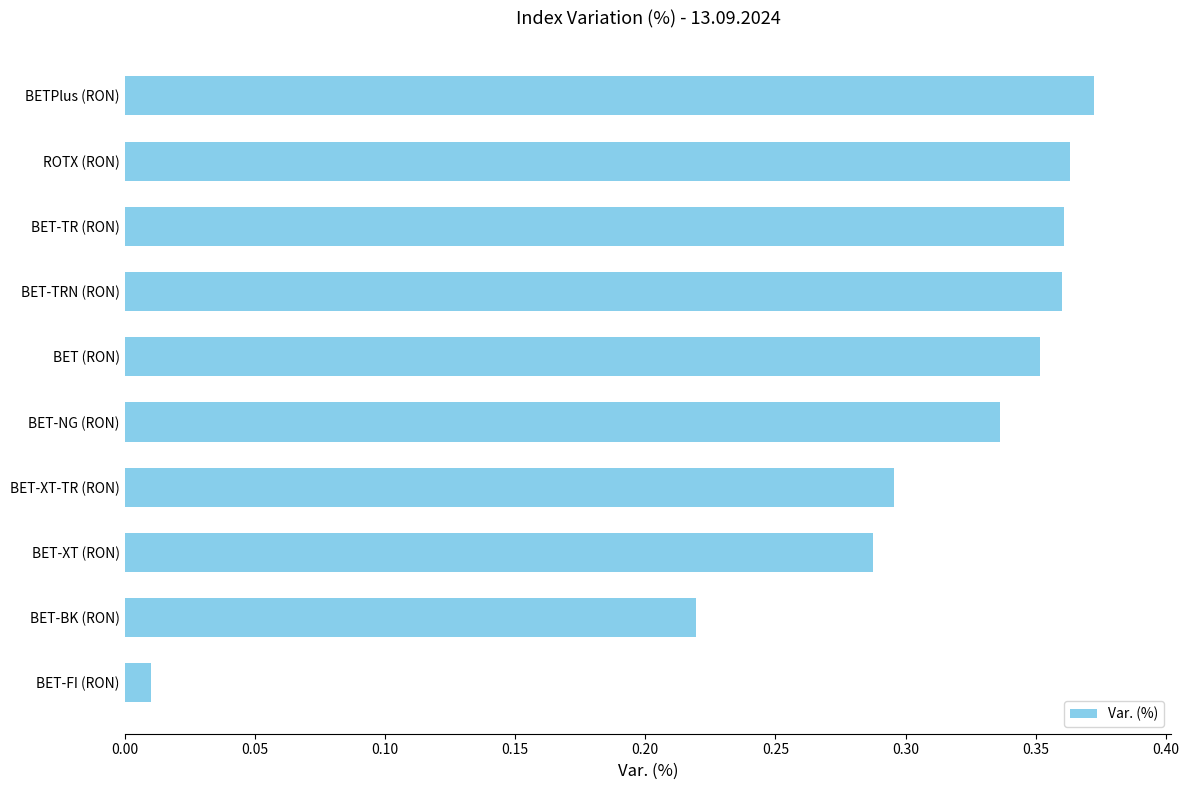

At which label is the value closest to 0?

BET-FI (RON)